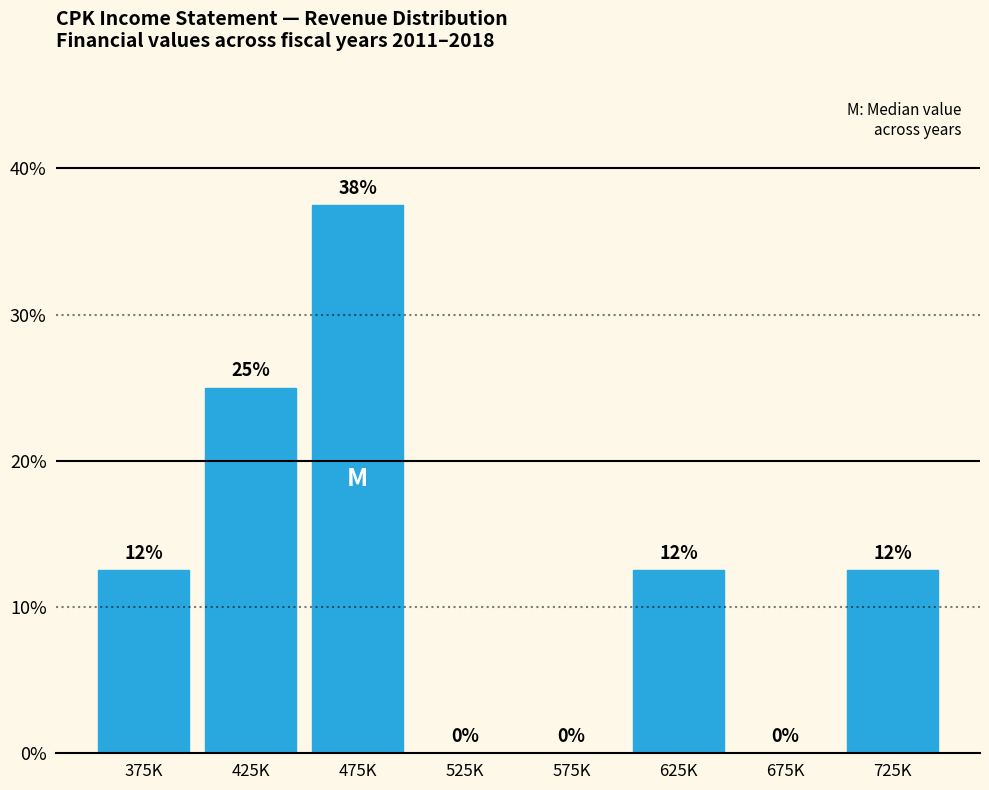

How many values are between 0 and 25?

7